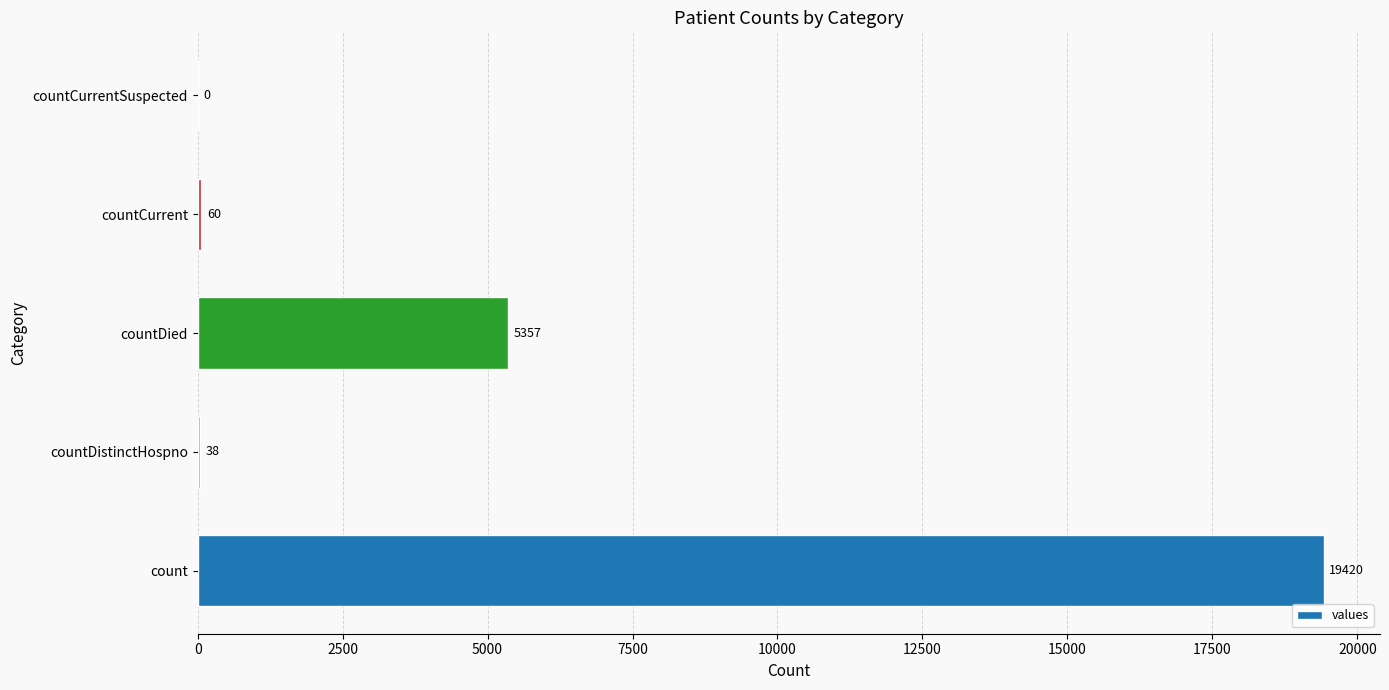

Where is the data nearest to the value 9710?

countDied